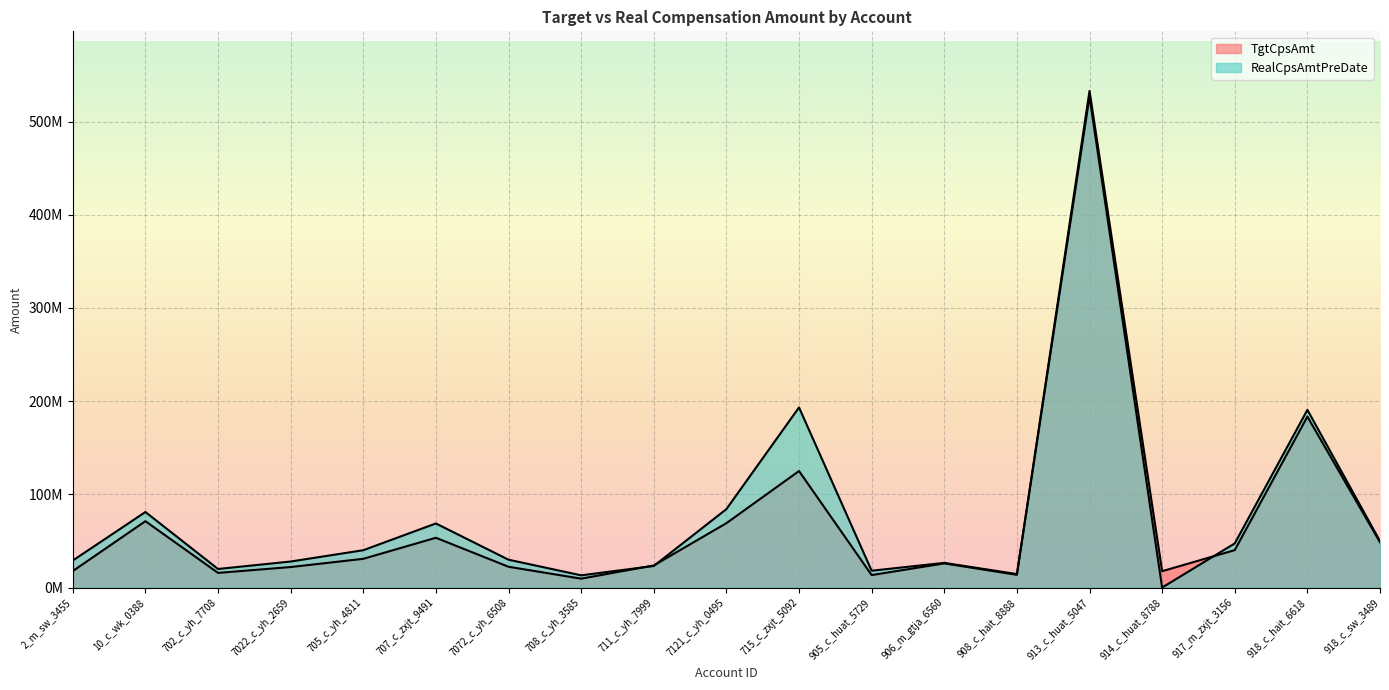

The value of TgtCpsAmt at 2_m_sw_3455 is 17686404.5. True or false?

True